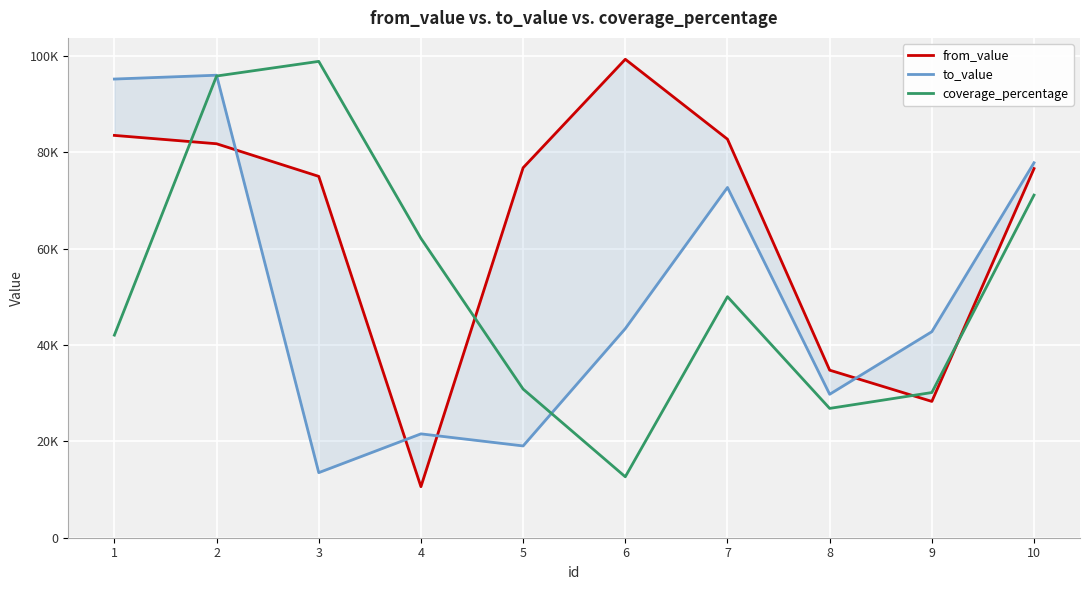

How many interior local valleys does the coverage_percentage series have?

2